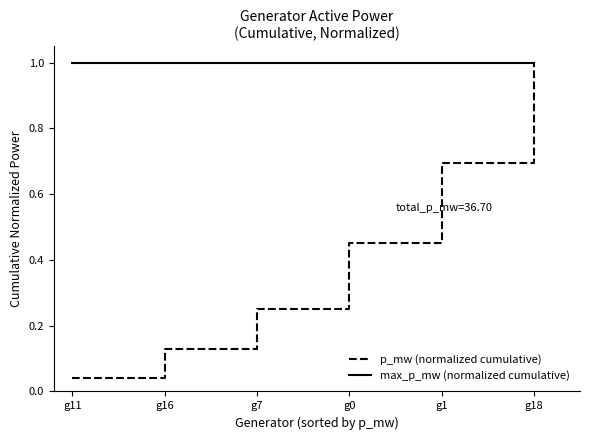

Read the max_p_mw (normalized cumulative) value at g7.

1.0